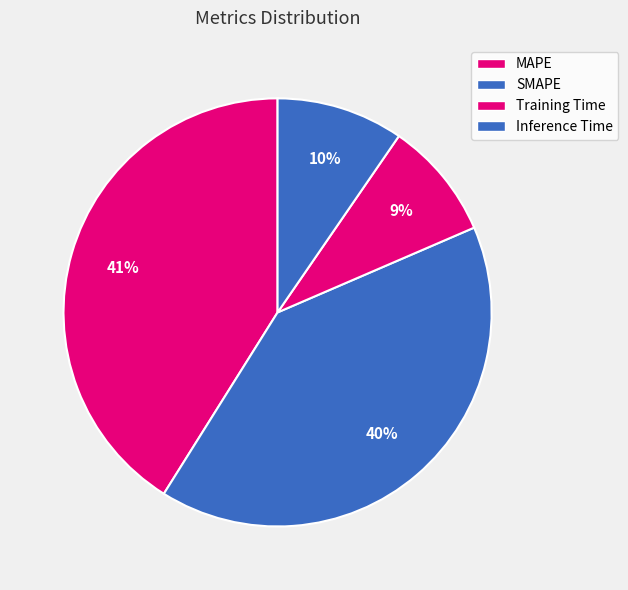

What percentage is the MAPE slice, to the nearest percent?

41%